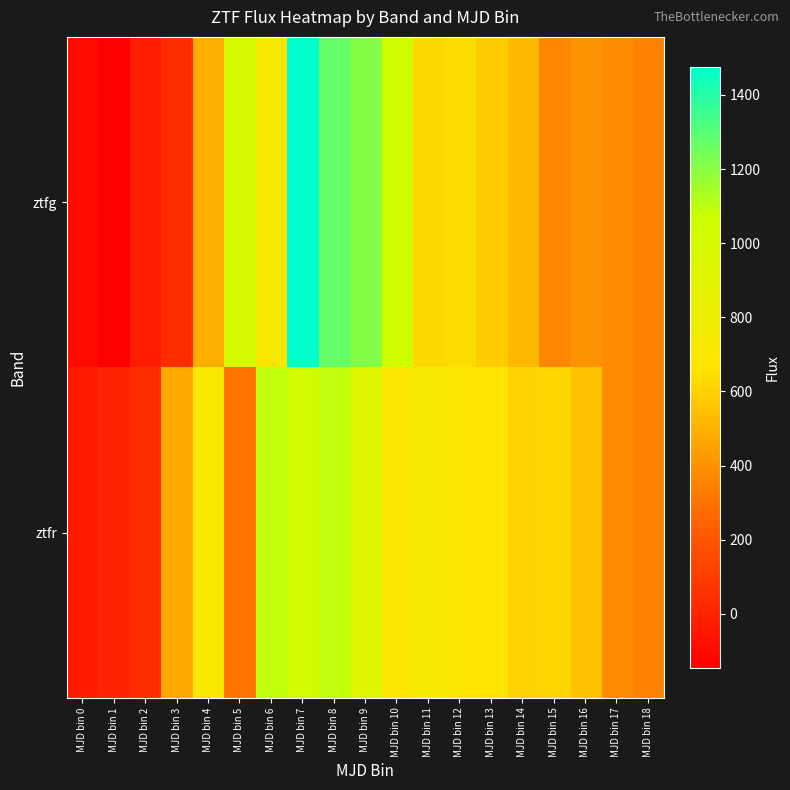

List the series in order of their peak value, lowest first.

ztfr, ztfg